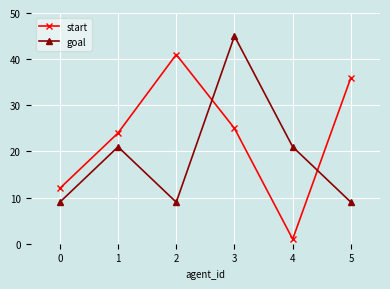

At which category is the sum across all series the highest?

3